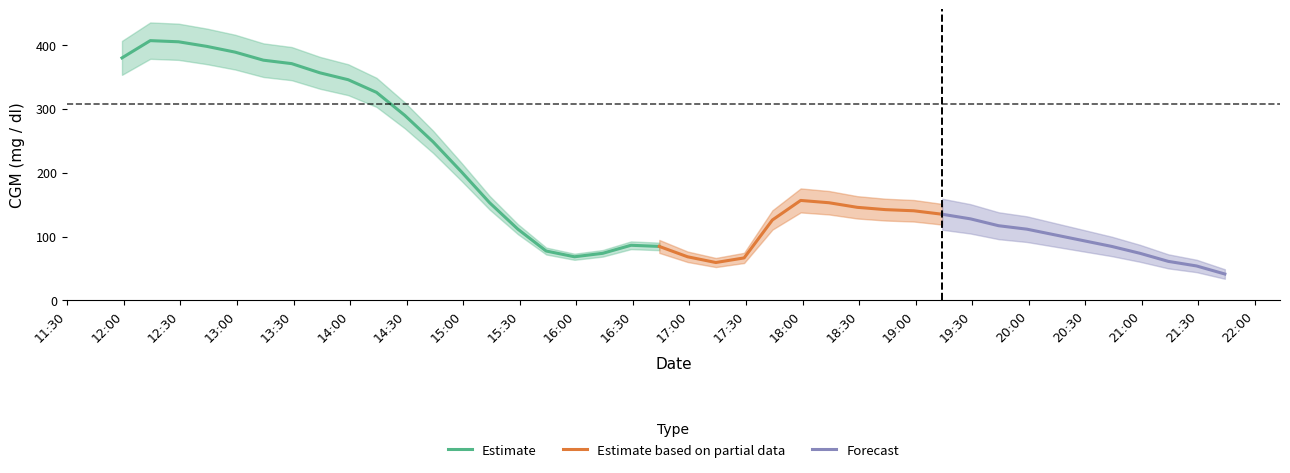

What is the difference between the maximum and second lowest values?

352.8